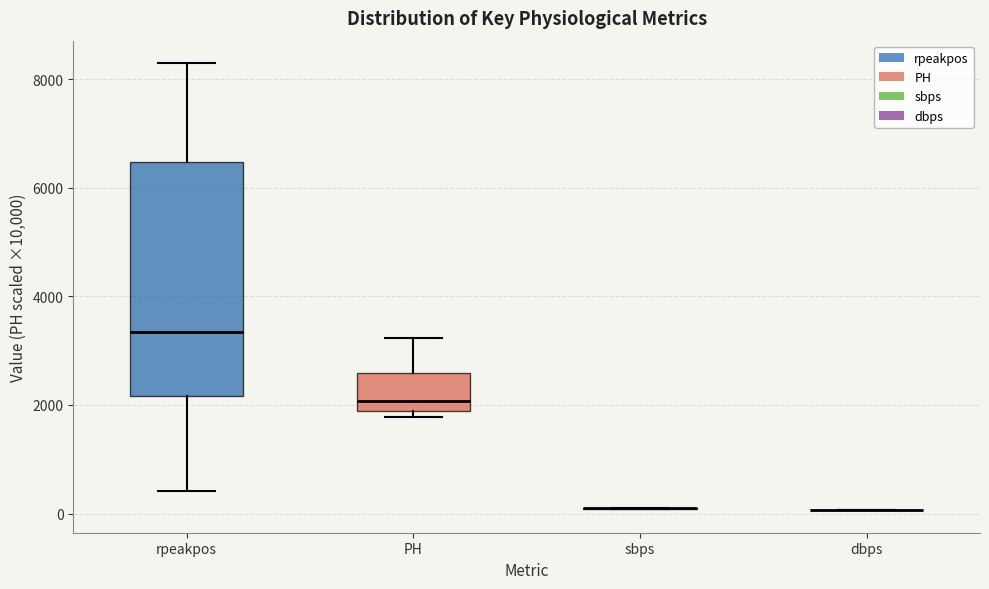

Comparing the boxes themselves (not the whiskers), which one is the tallest?

rpeakpos